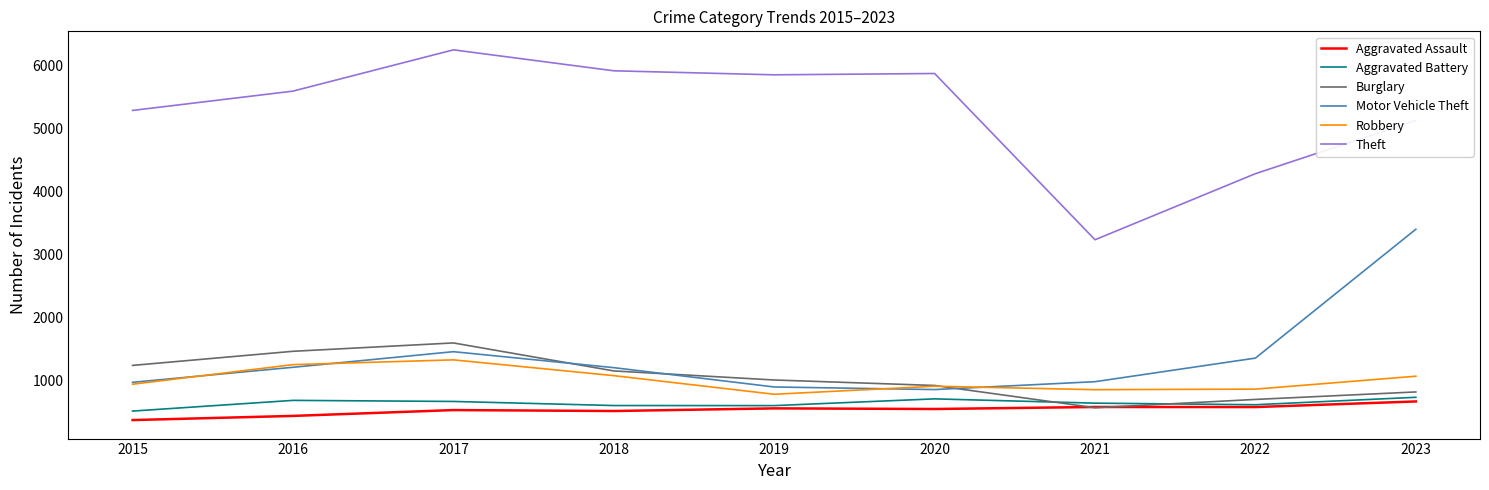

How many lines are shown in the chart?

6